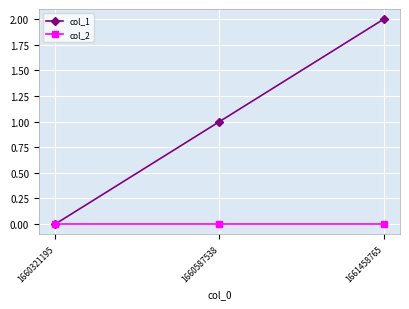

Which series has the largest total across all categories?

col_1